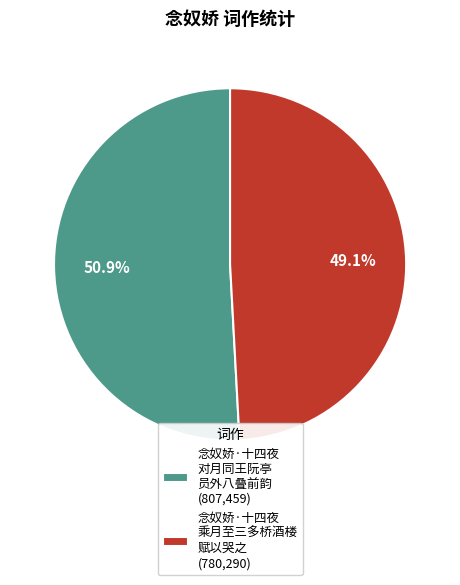

Which category accounts for the majority?

念奴娇·十四夜 对月同王阮亭 员外八叠前韵 (807,459)